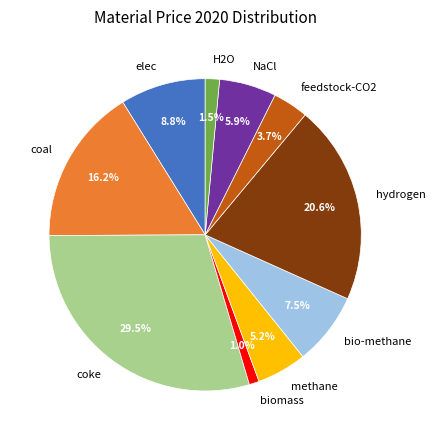

Which category has the biggest portion of the pie?

coke